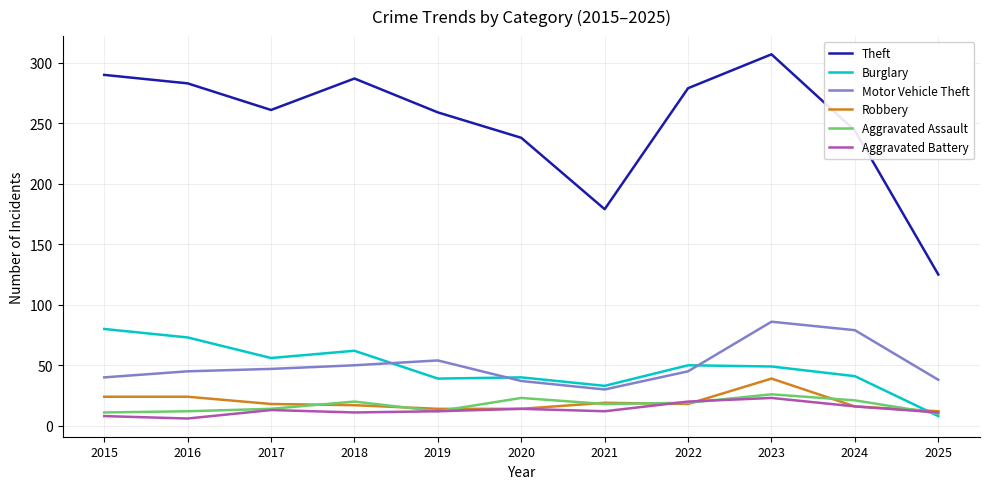

In Aggravated Assault, how many points are lower than both neighbors (excluding endpoints)?

2